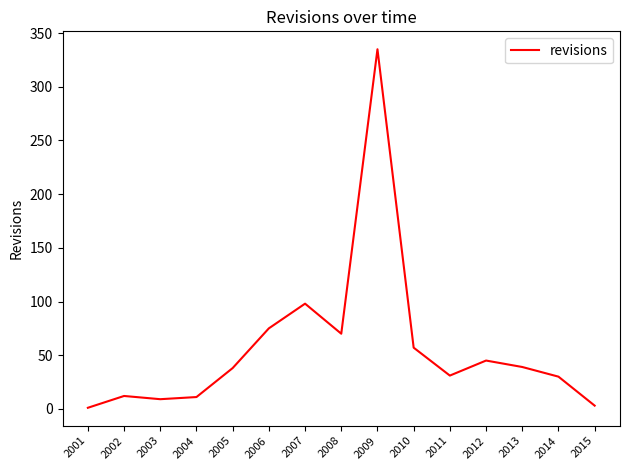

What value does the data have at 2004?

11